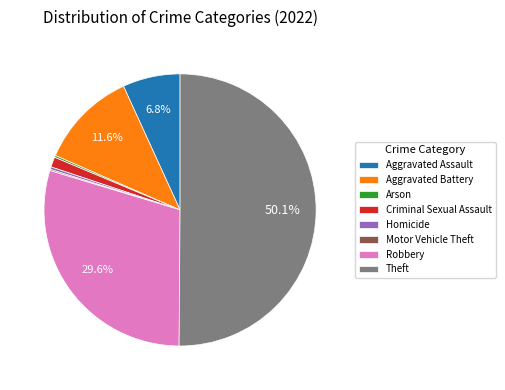

To the nearest percent, what percentage of the pie is Criminal Sexual Assault?

1%